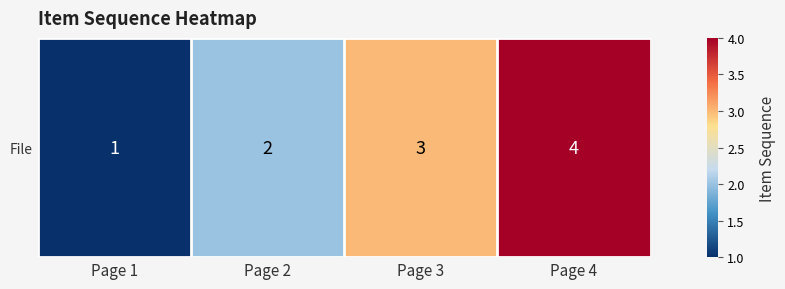

Which has a higher value, Page 1 or Page 4?

Page 4